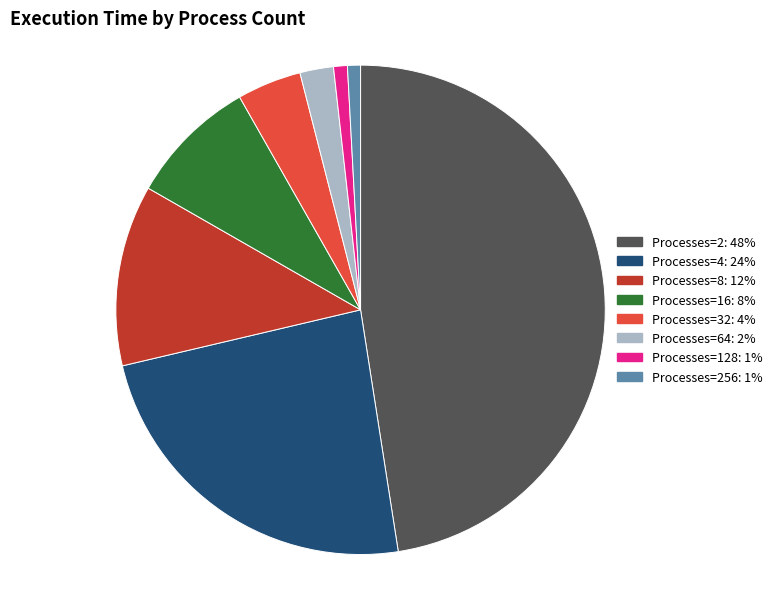

Is Processes=256: 1% the majority of the pie?

No